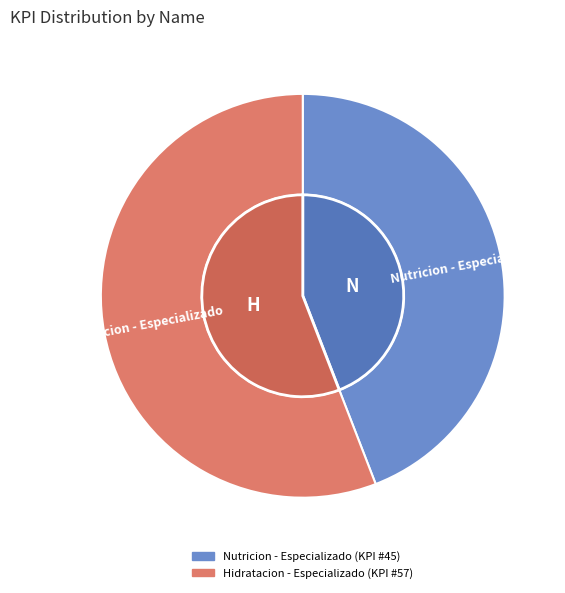

What is the ratio of the value at Hidratacion - Especializado to the value at Nutricion - Especializado?

1.3